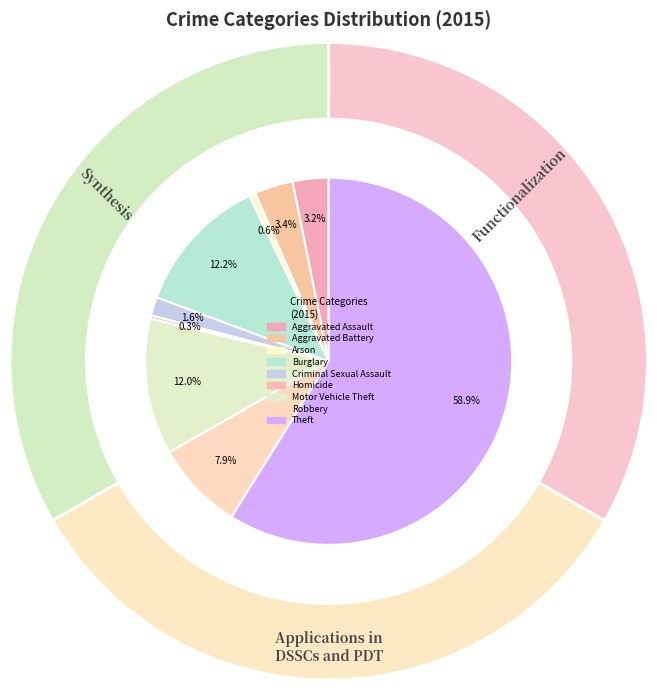

Is there a majority slice in this chart?

Yes